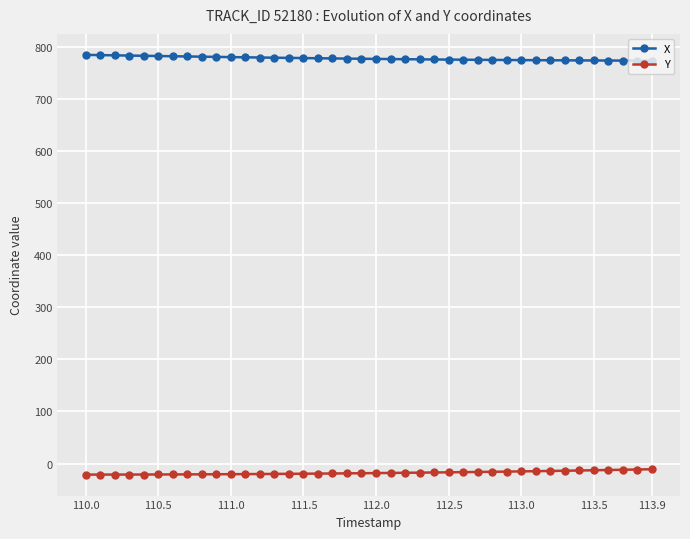

What is the maximum value shown in the chart?

784.9